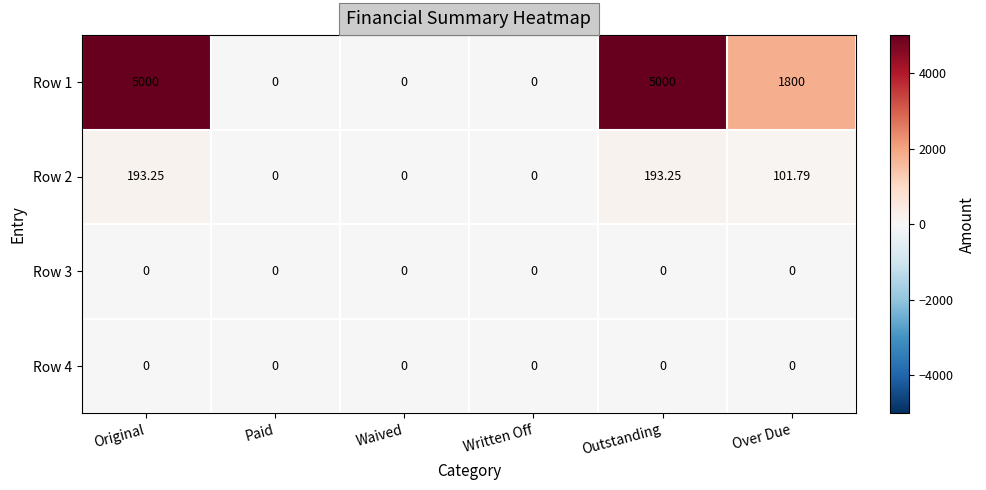

At which label does Row 1 first exceed 1800?

Original